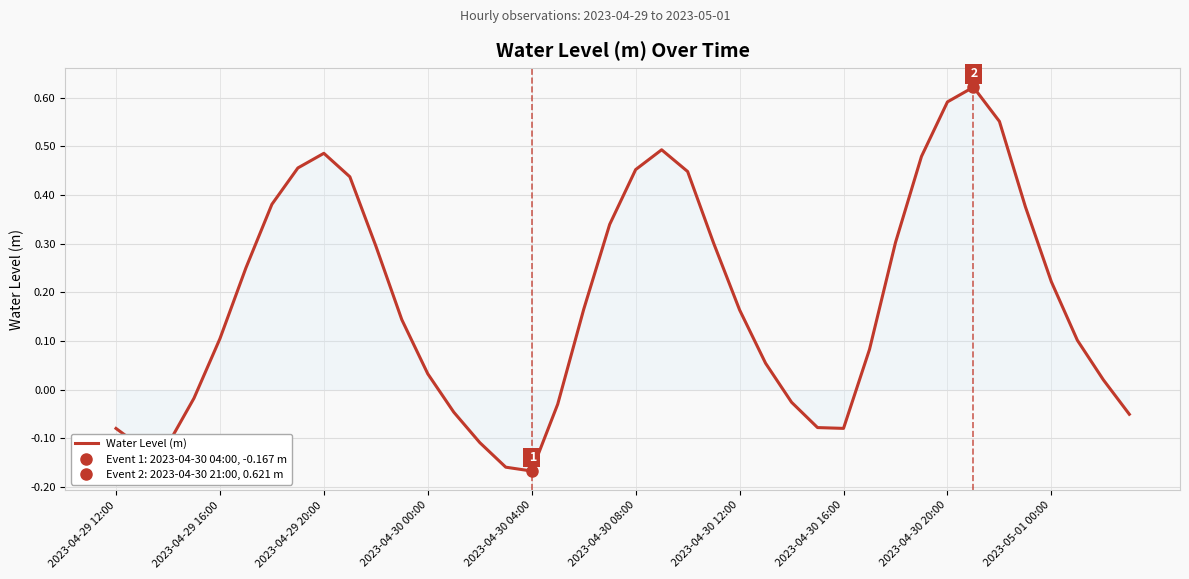

Is it true that Water Level (m) equals 0.1 at 2023-04-30 20:00?

False